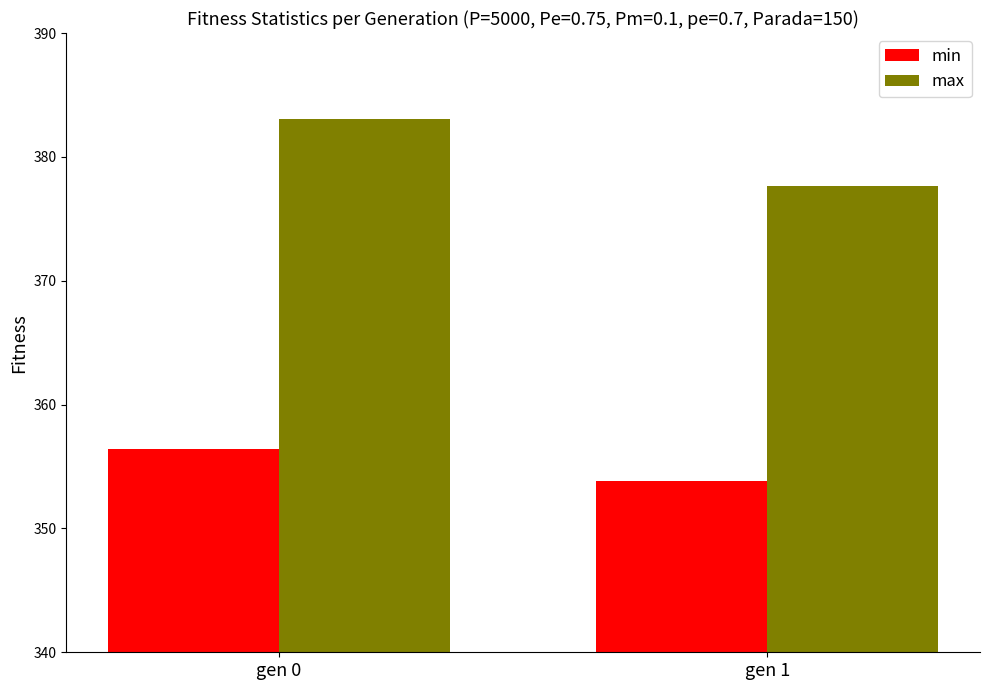

Which series has the largest total across all categories?

max